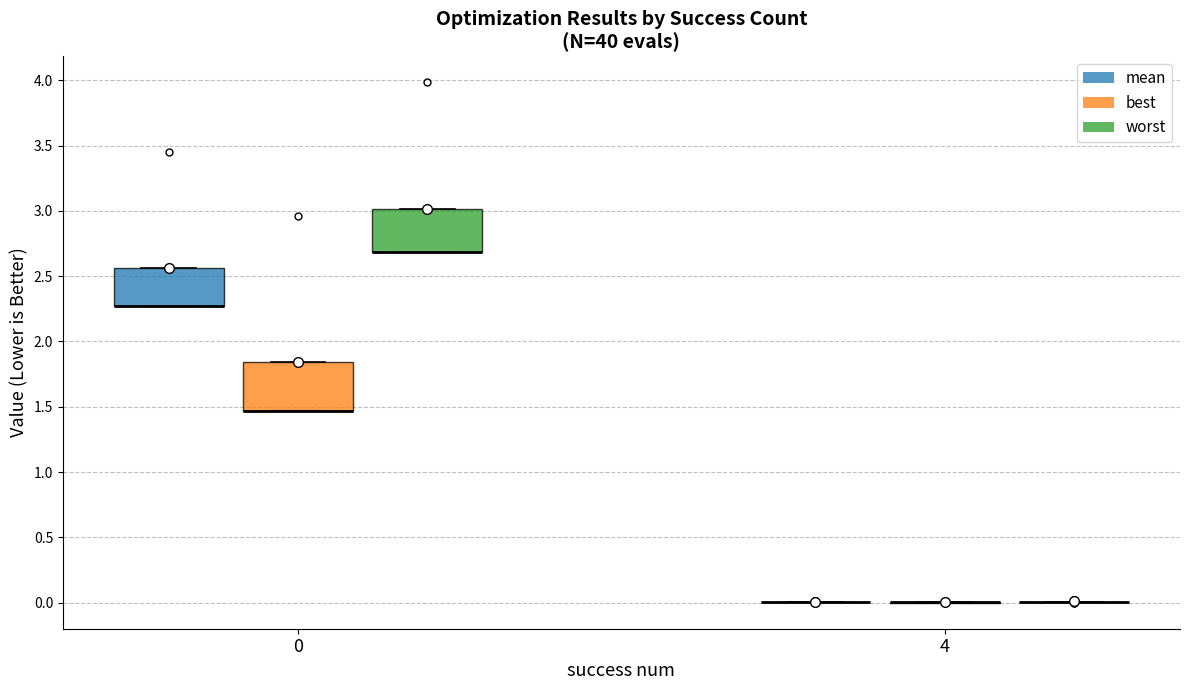

Reading left to right, read every box against the y-axis: the position of its median line, the range the box covers, and the ends of its whiskers. The values are not printed on the chart, so give them approximately, as read against the axis.

0 (mean): median 2.25 (drawn on the box's lower edge), box 2.25 to 2.55, whiskers 2.25 to 2.55
0 (best): median 1.45 (drawn on the box's lower edge), box 1.45 to 1.85, whiskers 1.45 to 1.85
0 (worst): median 2.70 (drawn on the box's lower edge), box 2.70 to 3.00, whiskers 2.70 to 3.00
4 (mean): box collapsed to a line at 0.00, whiskers 0.00 to 0.00
4 (best): box collapsed to a line at 0.00, whiskers 0.00 to 0.00
4 (worst): box collapsed to a line at 0.00, whiskers 0.00 to 0.00